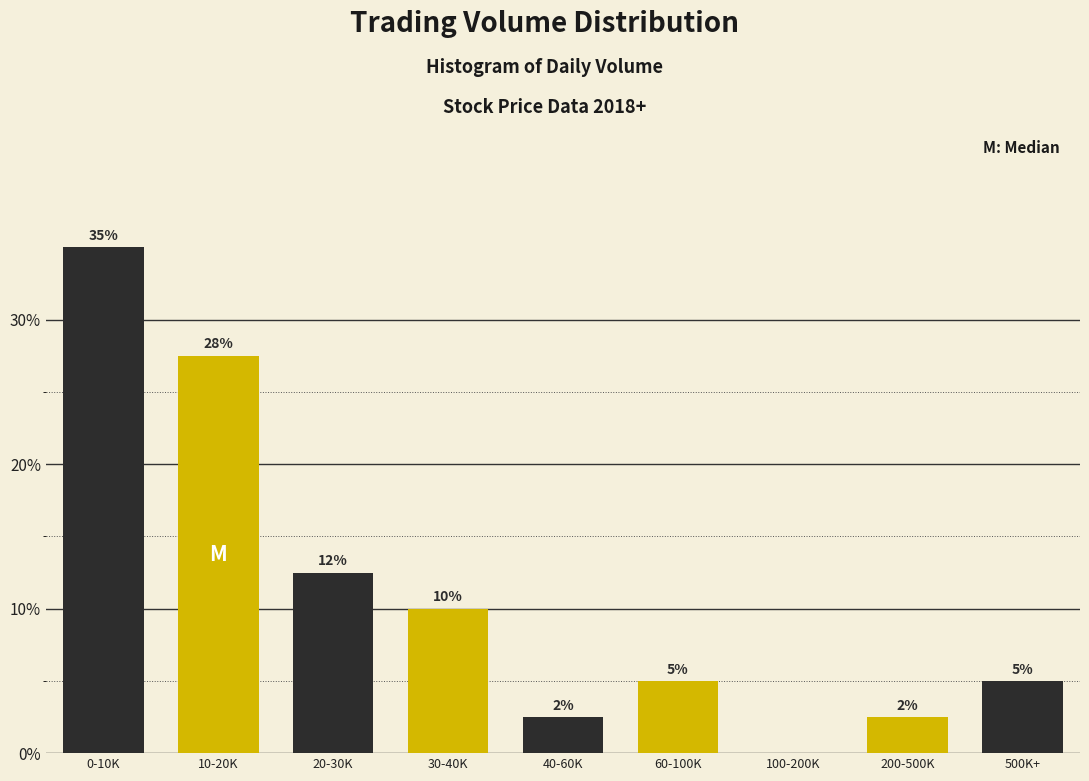

At which label does the data first exceed 5?

0-10K